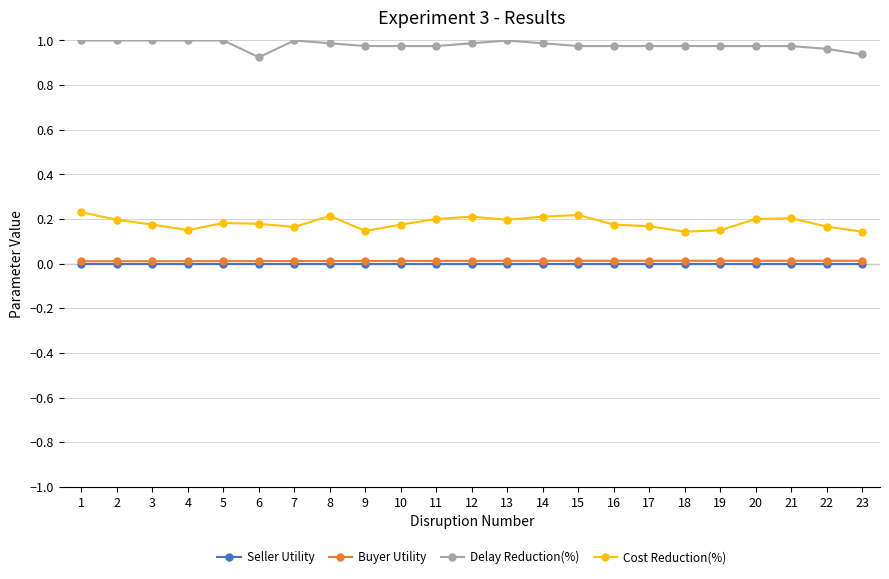

The value of Delay Reduction(%) at 8 is 1.0. True or false?

True